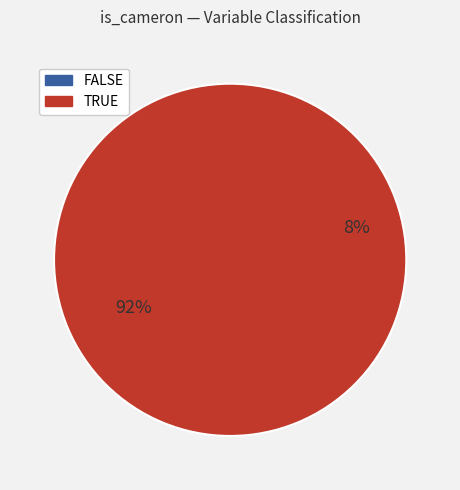

What is the largest slice in the pie chart?

TRUE